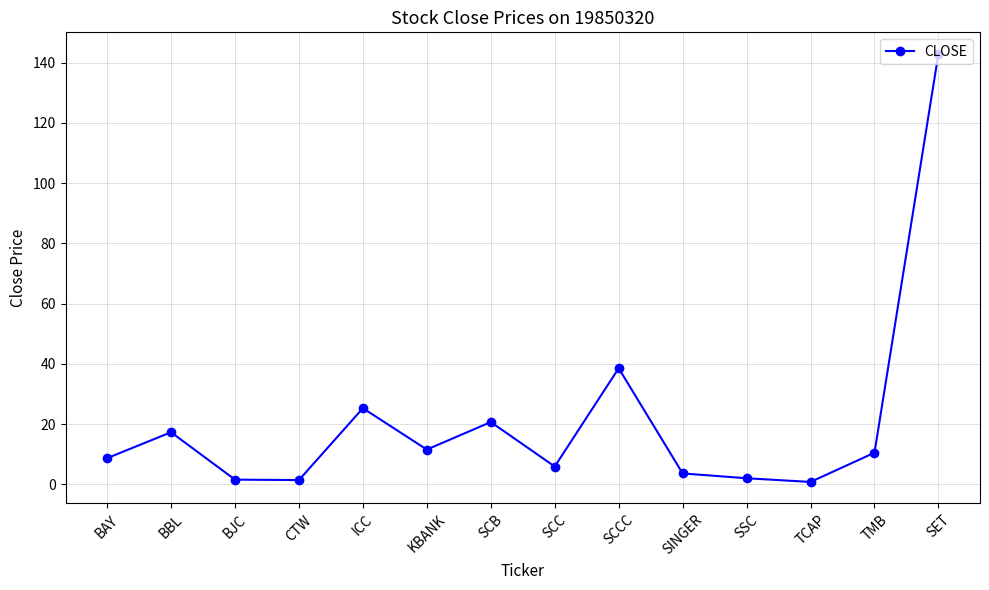

The chart shows a value of 11.3 at SCB. True or false?

False